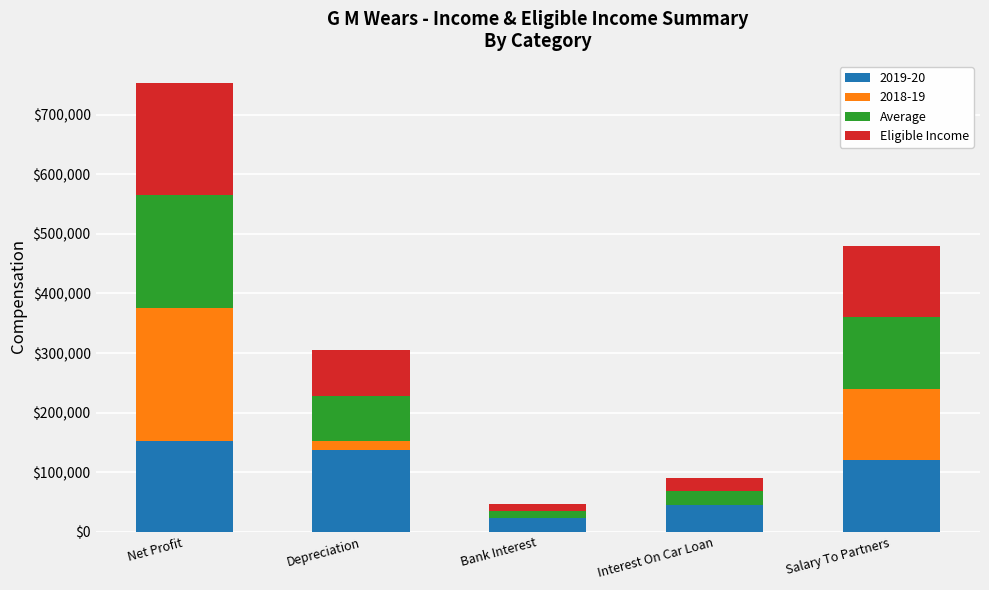

What is the maximum value for 2019-20?

151648.8